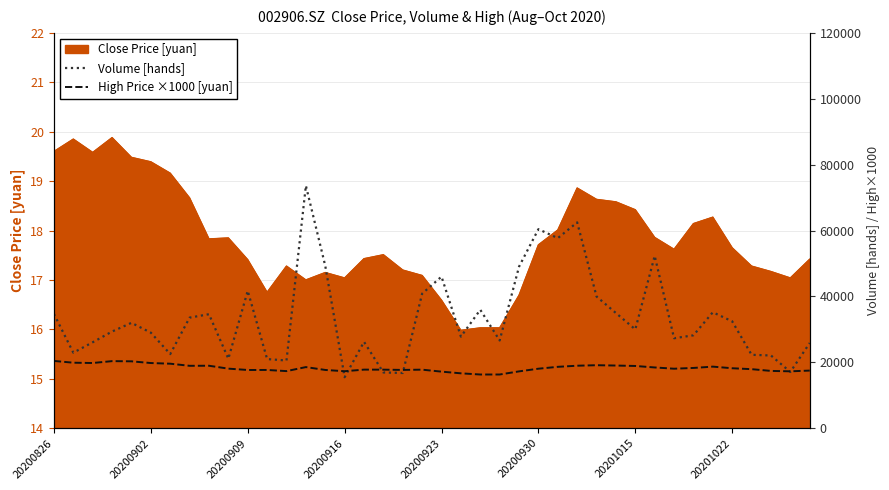

Does the chart have visible grid lines?

Yes